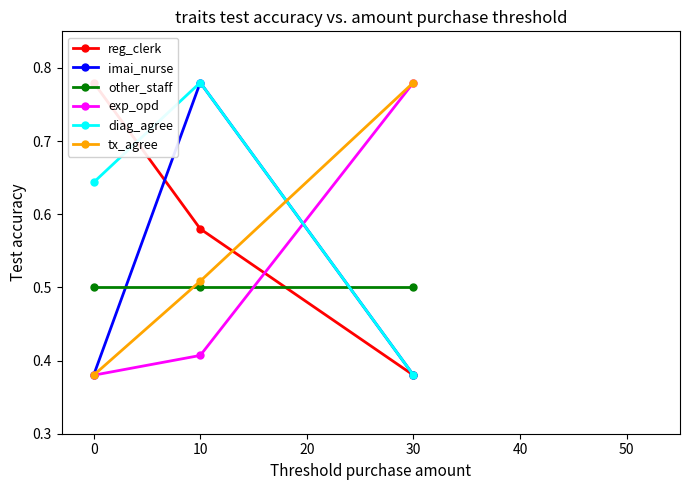

What is the sum of all exp_opd values?

1.6